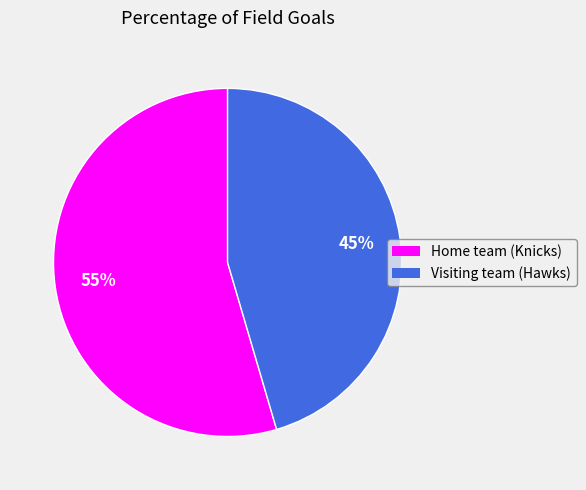

What percentage is the Home team (Knicks) slice, to the nearest percent?

55%